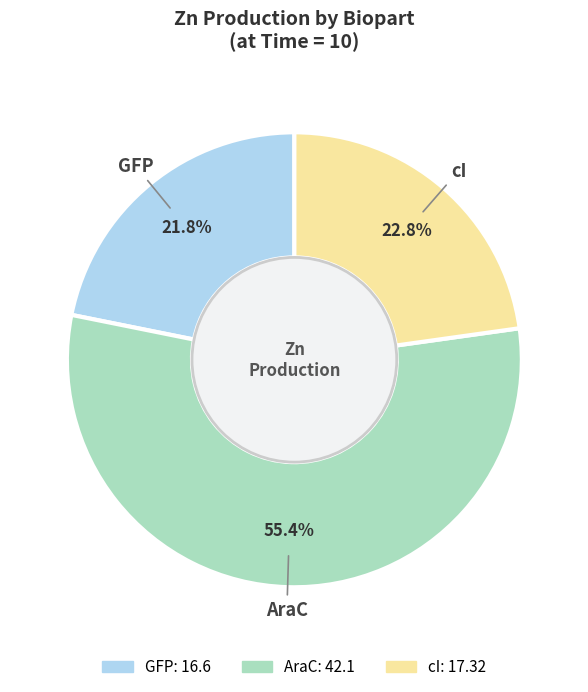

Between GFP and cI, which is larger?

cI